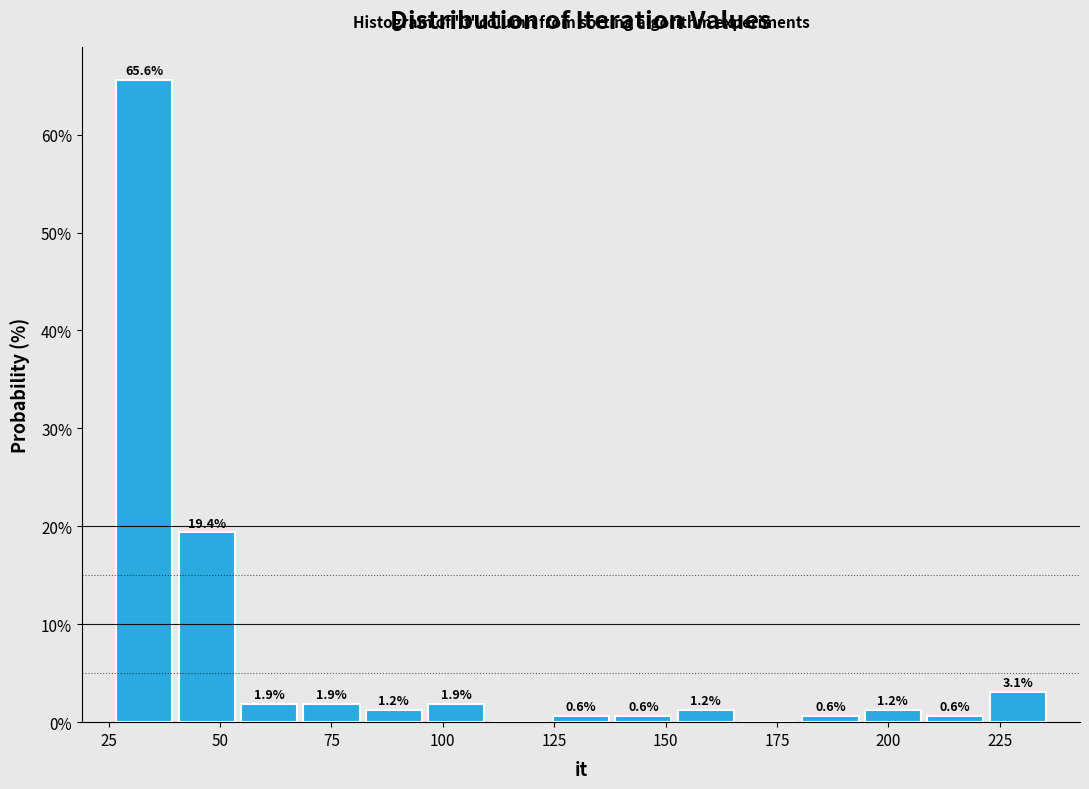

Read against the x-axis, roughly where is the centre of the tallest bar?

35